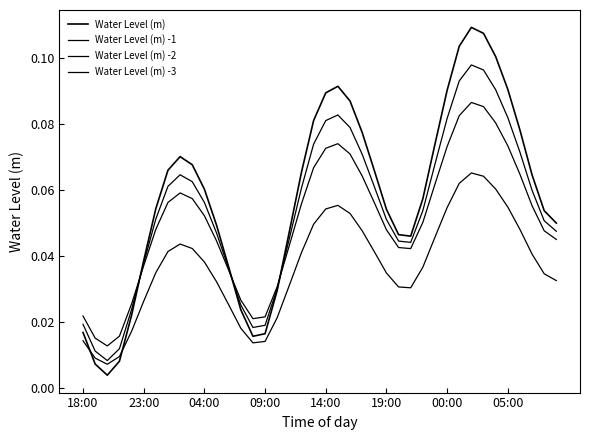

Does the chart have visible grid lines?

No